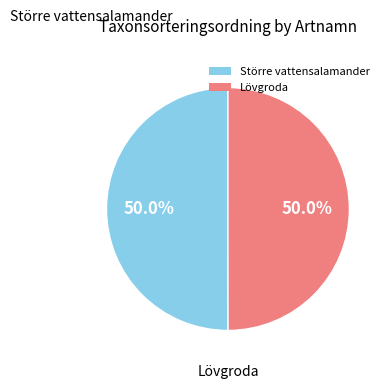

What percentage do Större vattensalamander and Lövgroda together represent?

100.0%